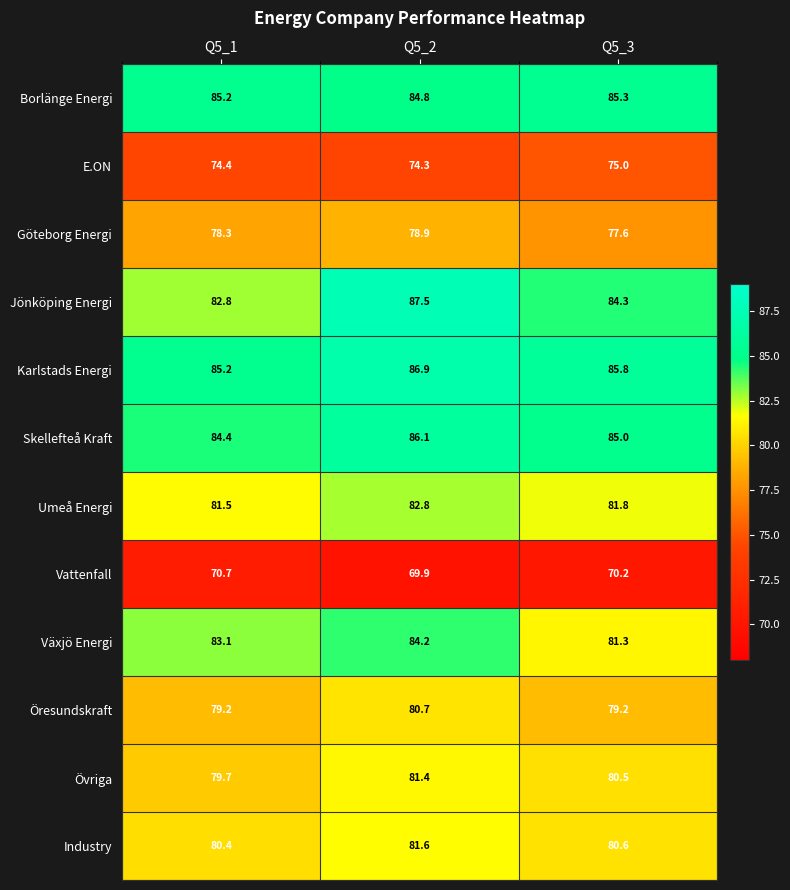

Rank the series by their maximum value, from lowest to highest.

Vattenfall, E.ON, Göteborg Energi, Öresundskraft, Övriga, Industry, Umeå Energi, Växjö Energi, Borlänge Energi, Skellefteå Kraft, Karlstads Energi, Jönköping Energi